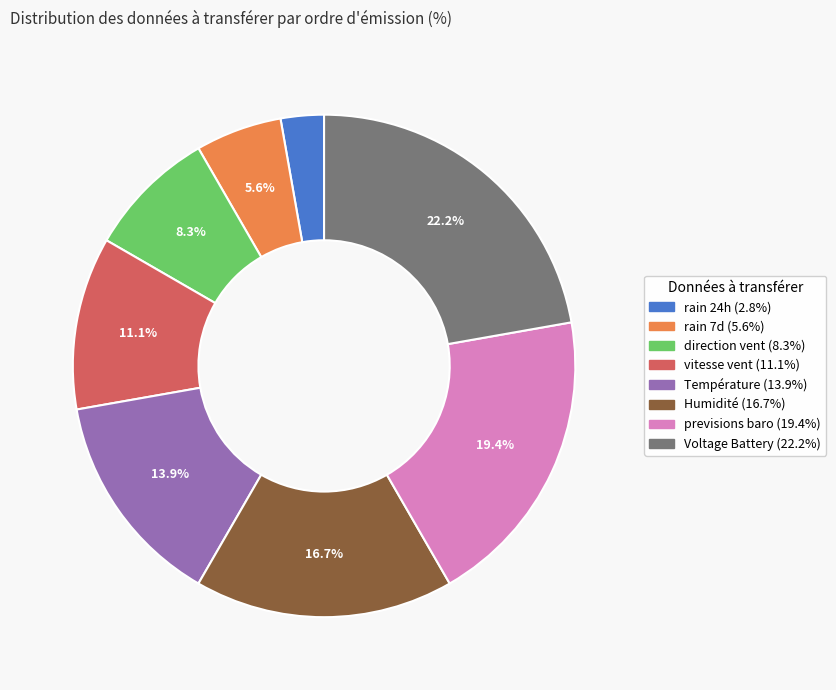

Between rain 7d and previsions baro, which is larger?

previsions baro